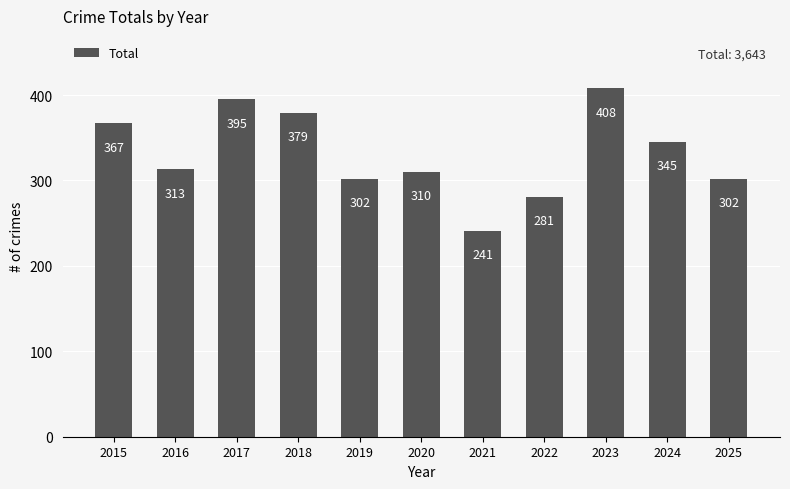

Are the bars grouped side by side (vs. stacked)?

No